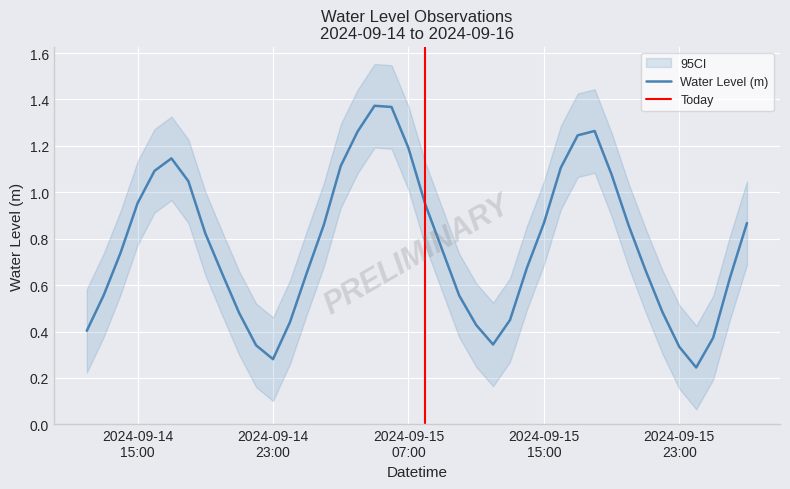

Reading left to right, transcribe all the data shown in this chart.

0.4	0.6	0.7	1.0	1.1	1.1	1.0	0.8	0.6	0.5	0.3	0.3	0.4	0.7	0.9	1.1	1.3	1.4	1.4	1.2	0.9	0.8	0.6	0.4	0.3	0.4	0.7	0.9	1.1	1.2	1.3	1.1	0.9	0.7	0.5	0.3	0.2	0.4	0.6	0.9